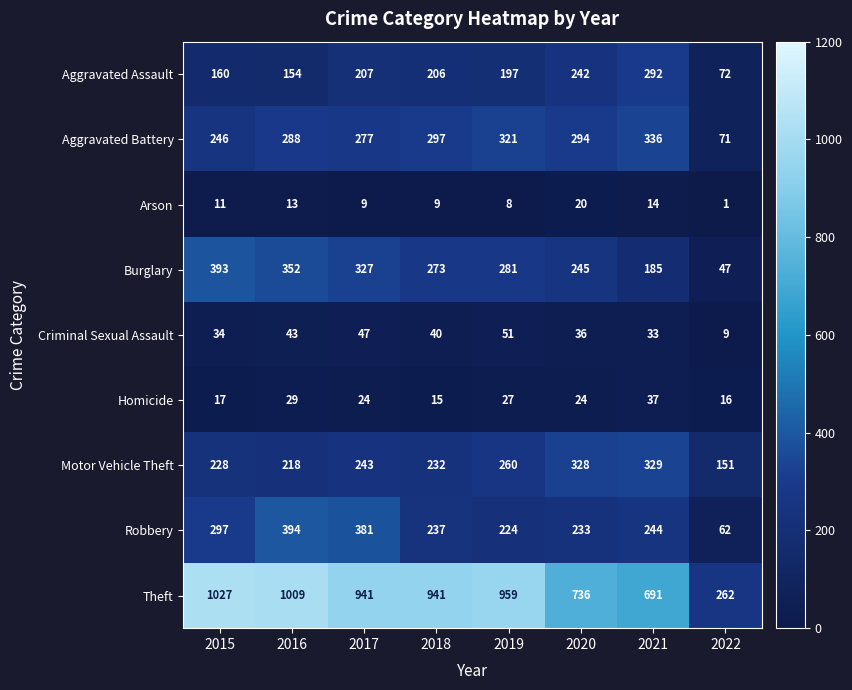

Which series has the widest spread of values?

Theft